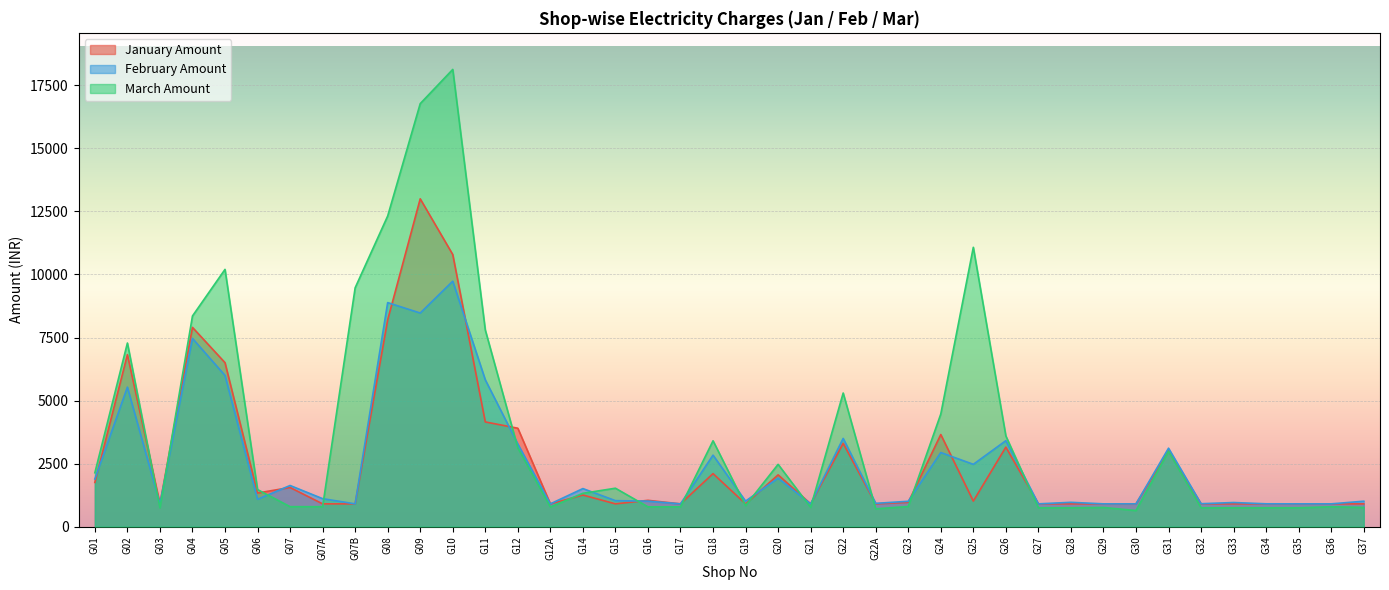

At how many categories does at least one series exceed 3171?

14